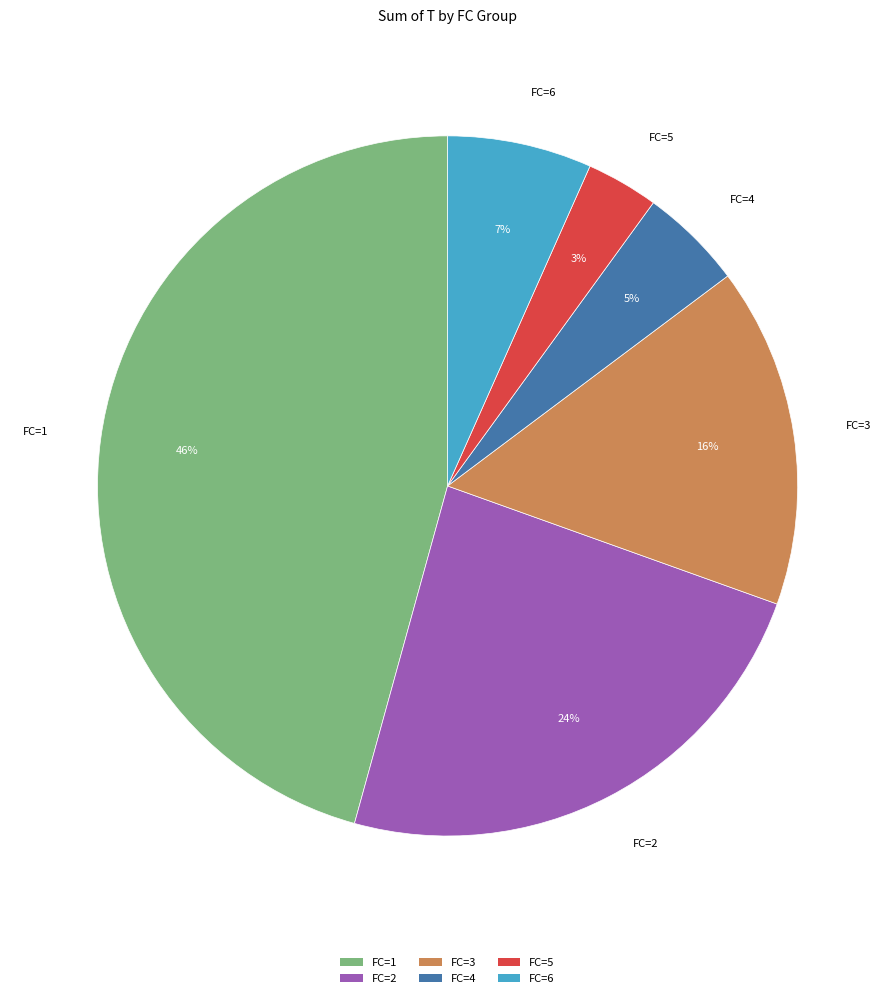

Does FC=4 represent more than half of the total?

No